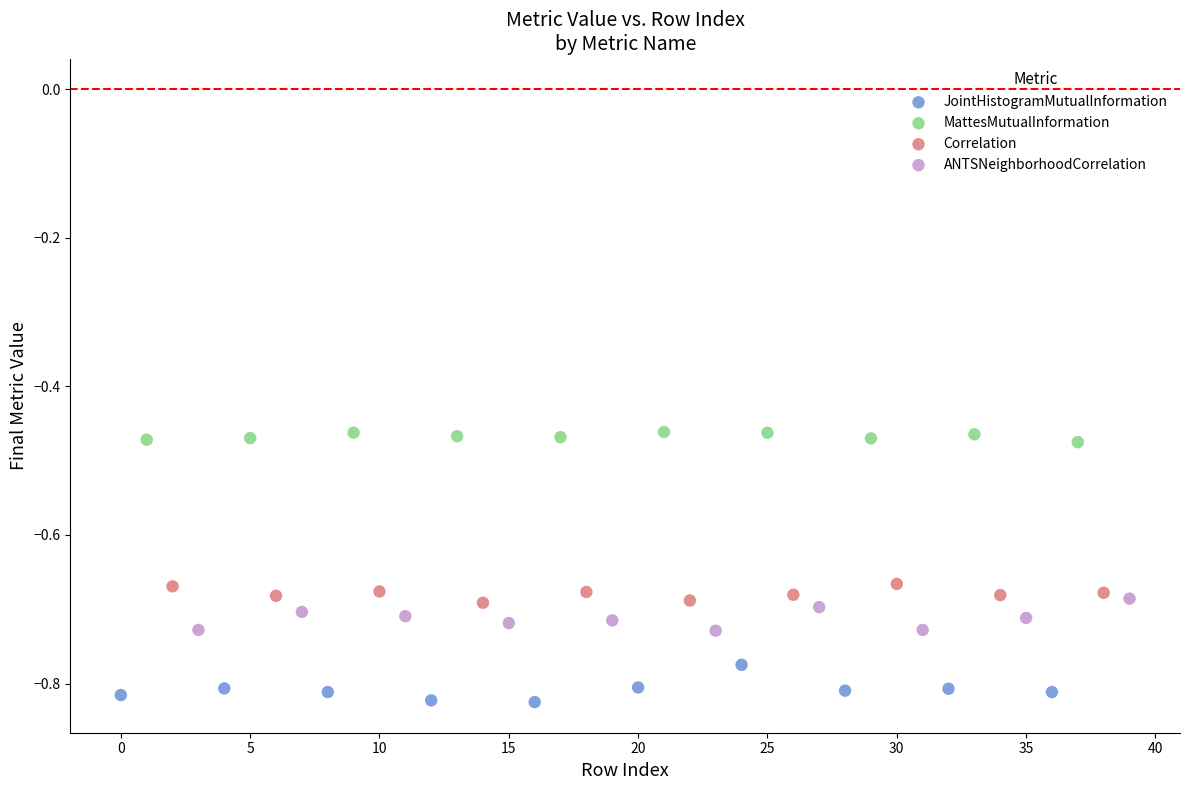

What are all the series names shown in the legend?

JointHistogramMutualInformation, MattesMutualInformation, Correlation, ANTSNeighborhoodCorrelation